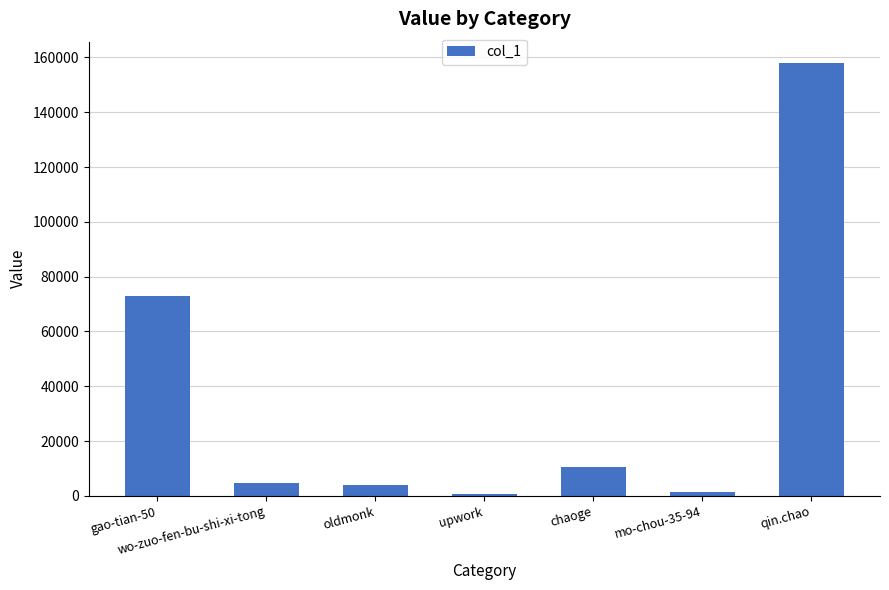

What is the difference between the second highest and minimum values?

72346